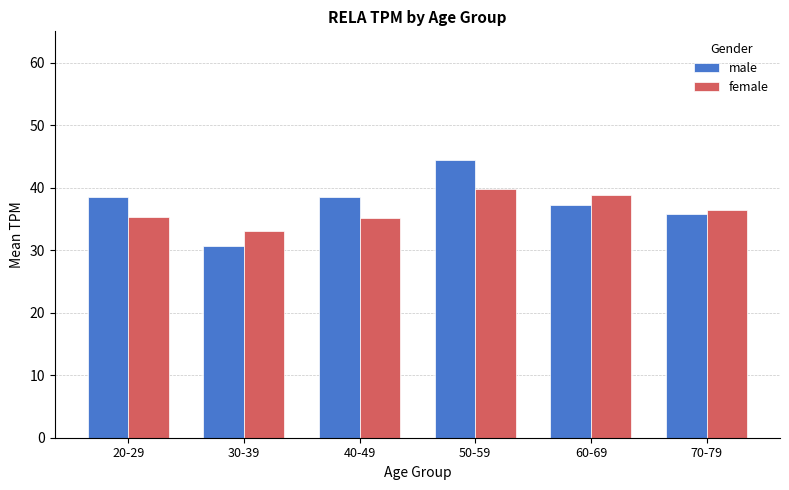

Count the number of data series in this chart.

2